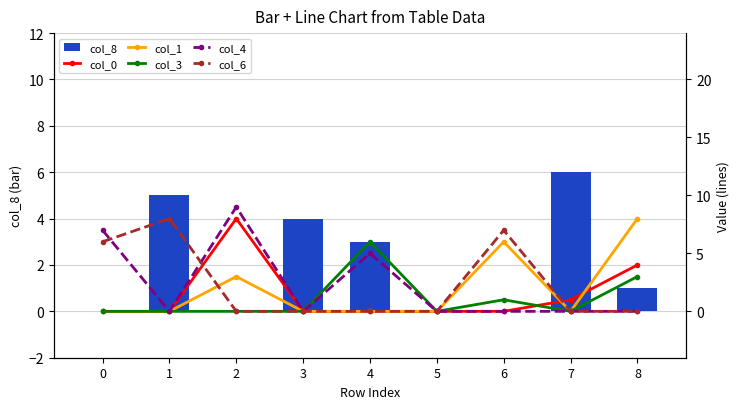

Which label corresponds to the largest value in the chart?

2